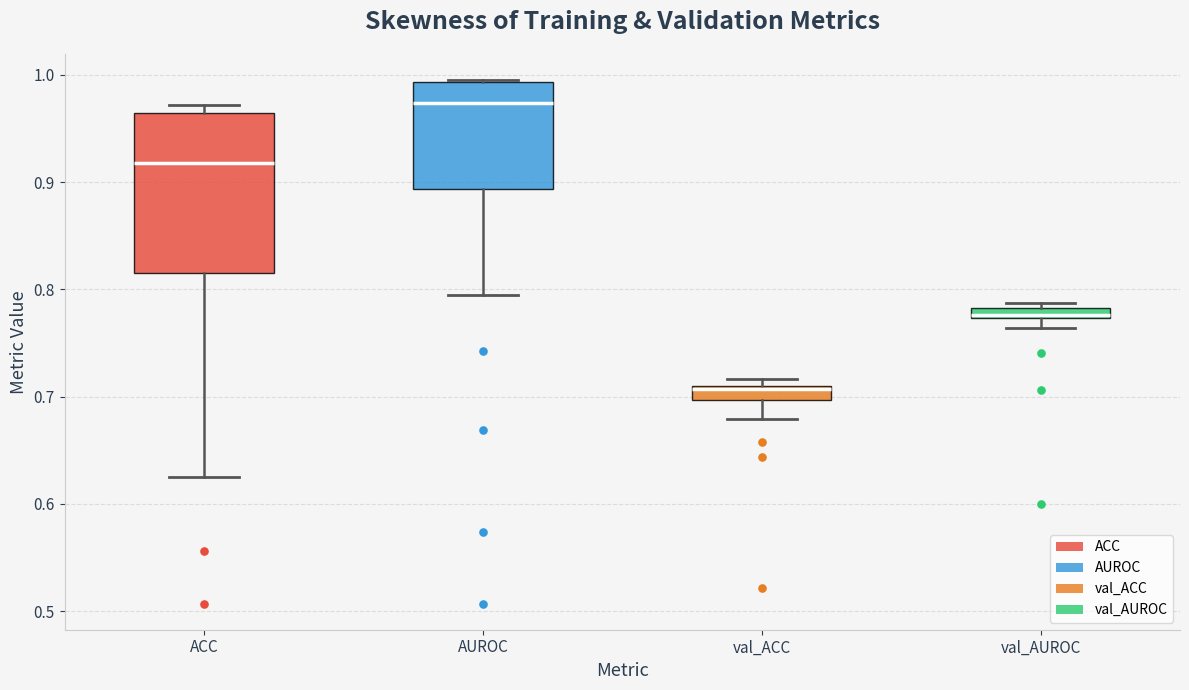

Where is the lower edge of the box for val_AUROC on the y-axis? The values are not printed on the chart, so give them approximately, as read against the axis.

0.77